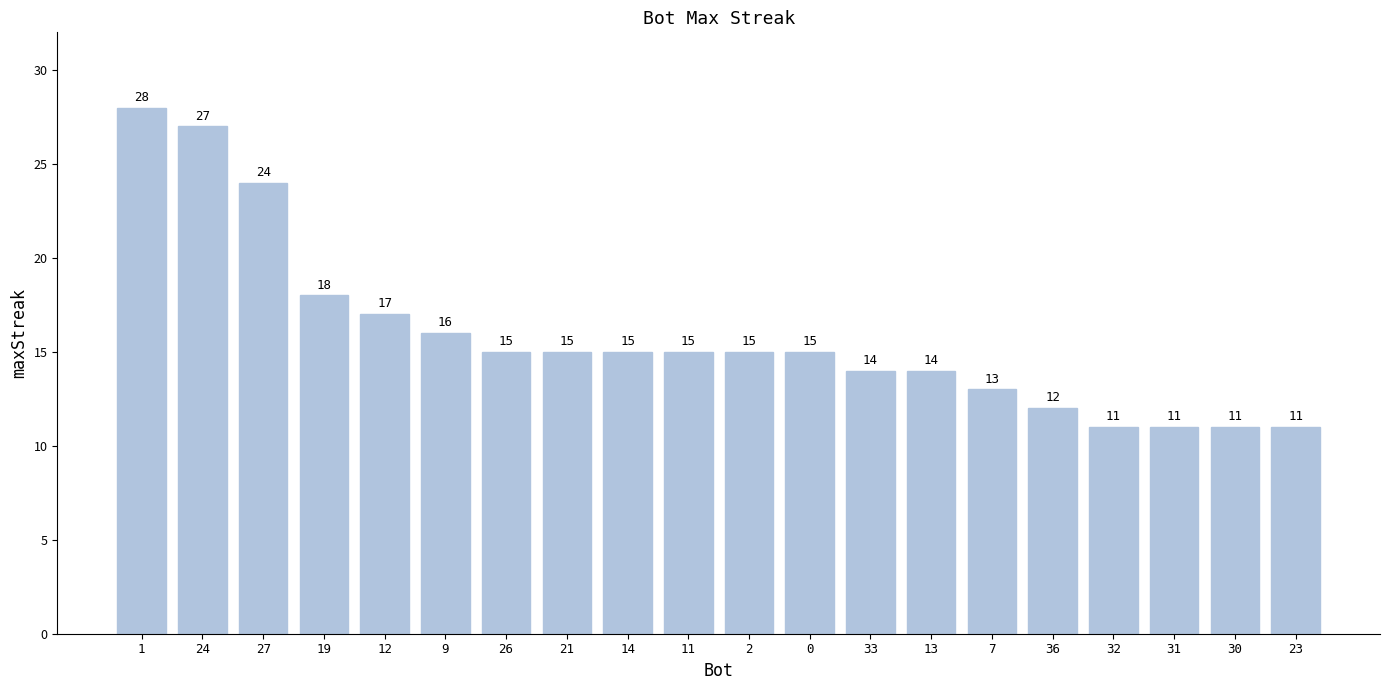

Are the bars grouped side by side (vs. stacked)?

No